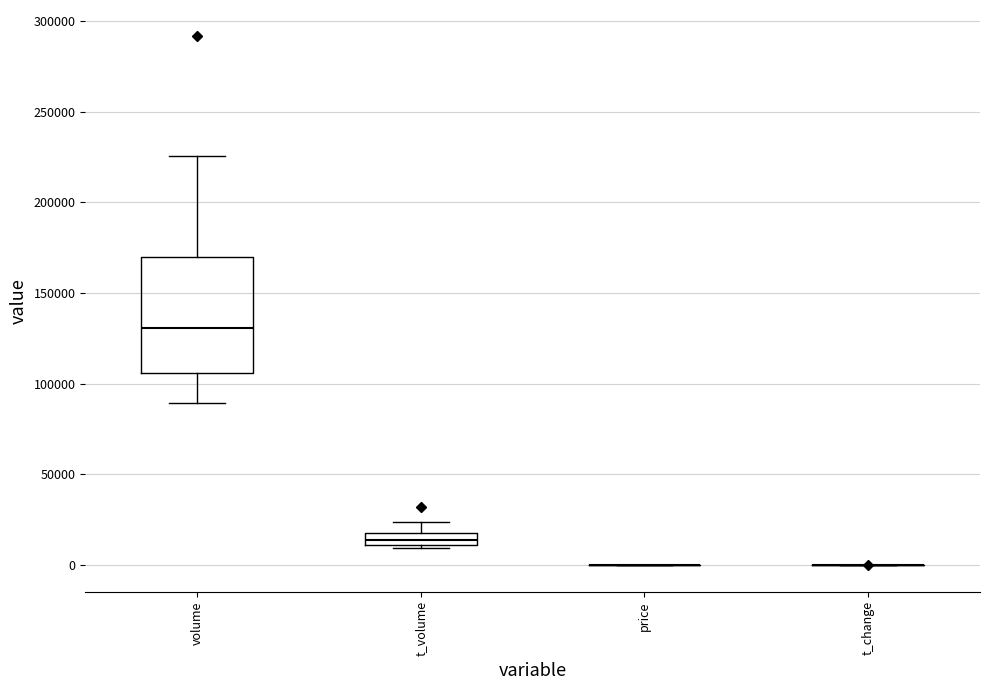

Which box is the tallest, from its lower edge to its upper edge?

volume